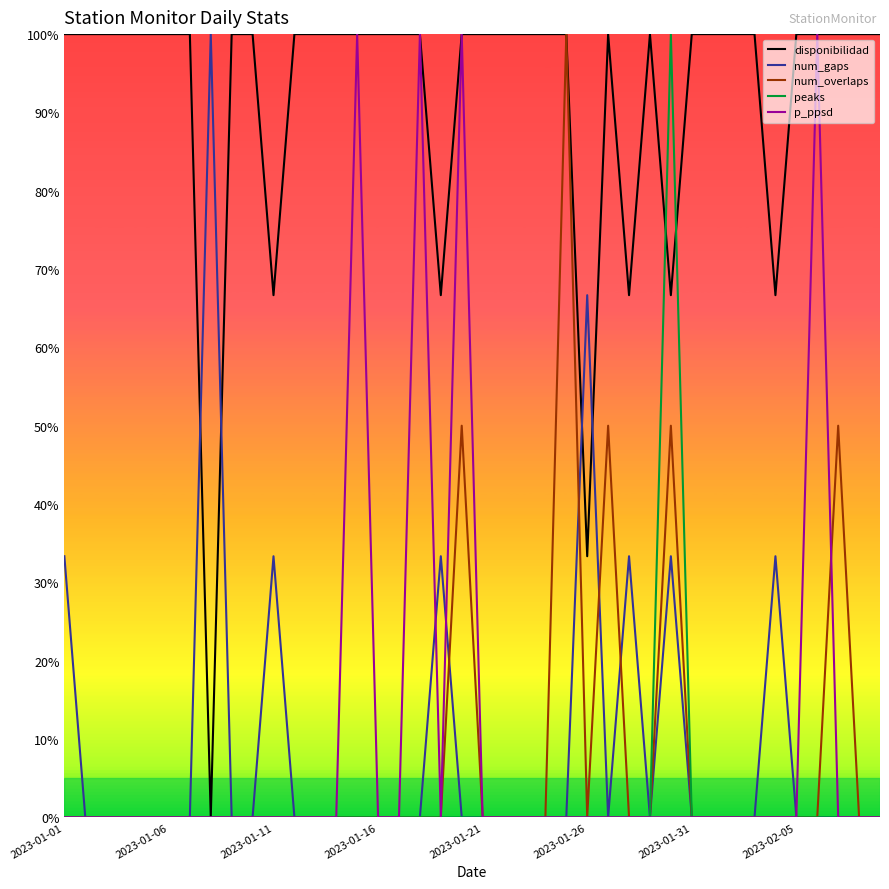

What is the highest value of the p_ppsd series?

100.0